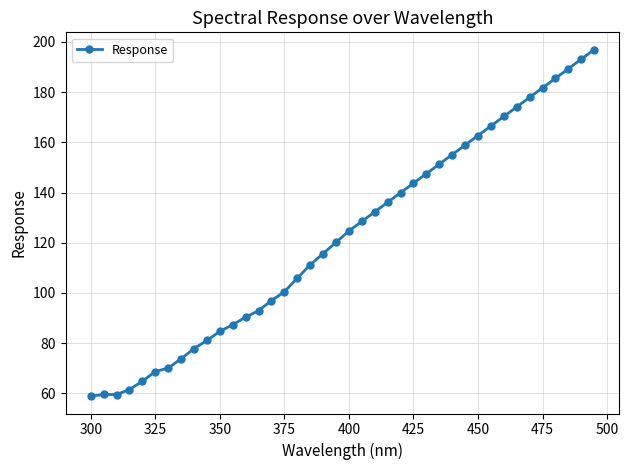

What is the sum of all values?

4897.6